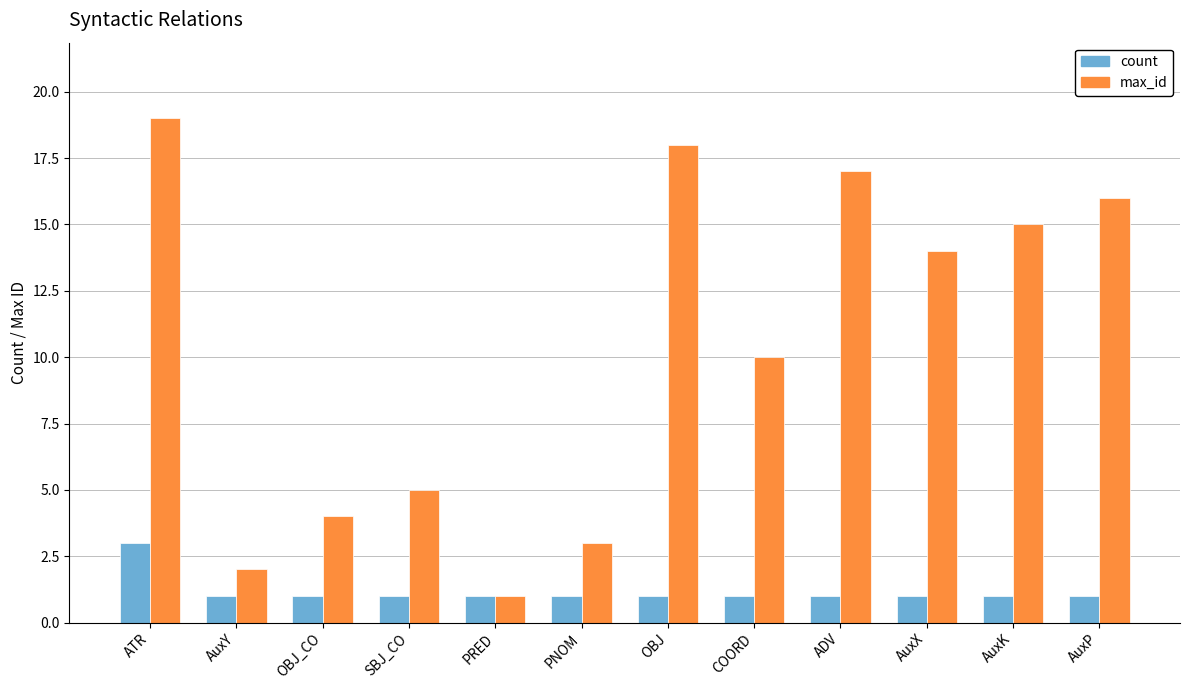

What is the approximate value of count at ATR?

3